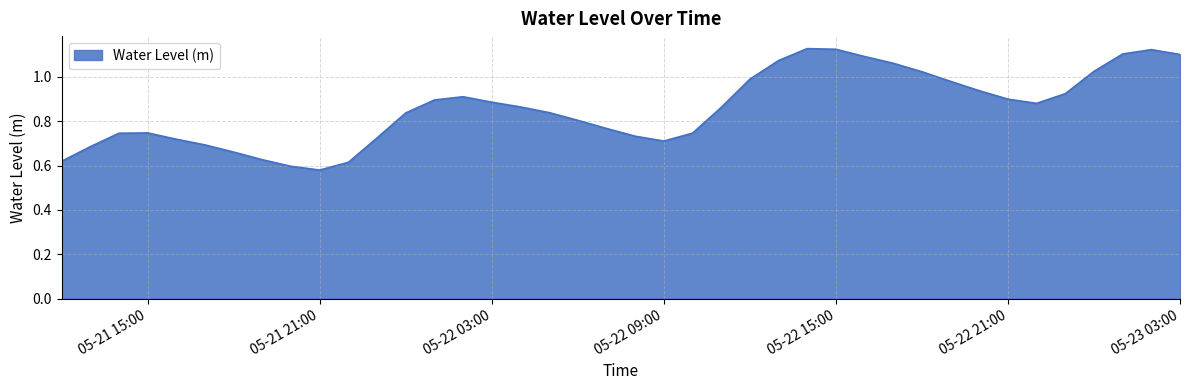

What is the difference between the maximum and minimum values?

0.5